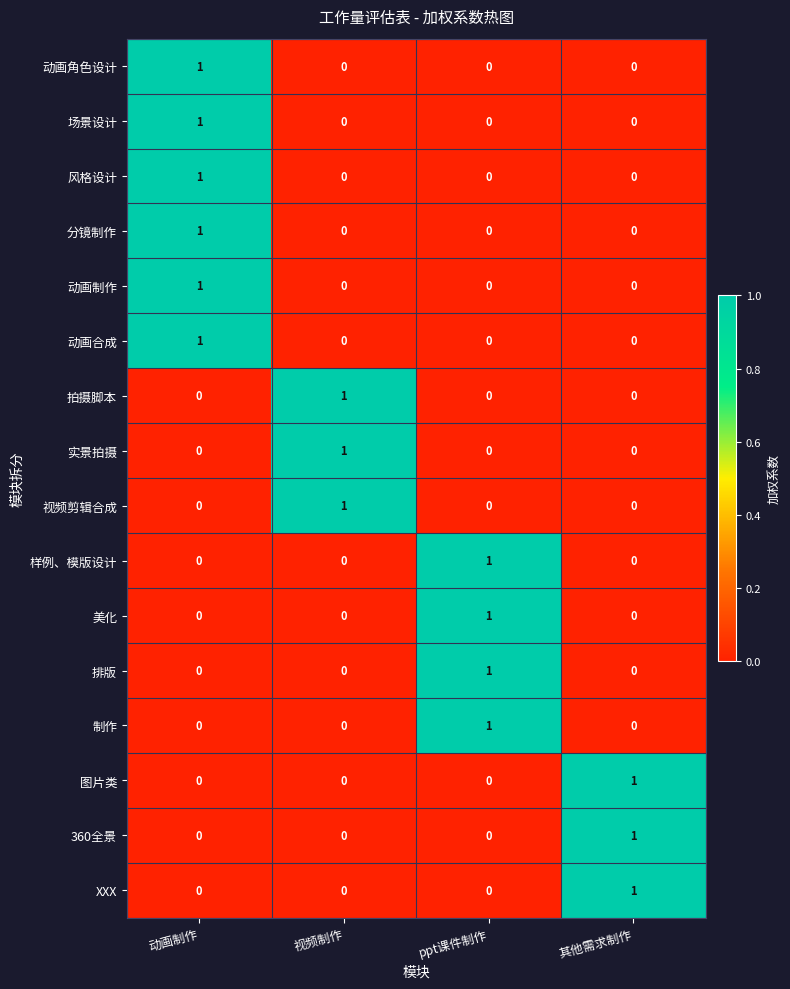

At which category is the sum across all series the highest?

动画制作